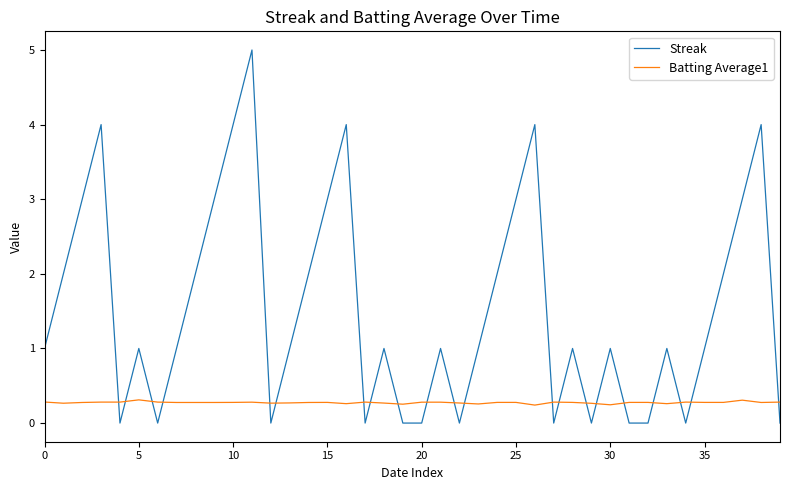

Does the chart have visible grid lines?

No